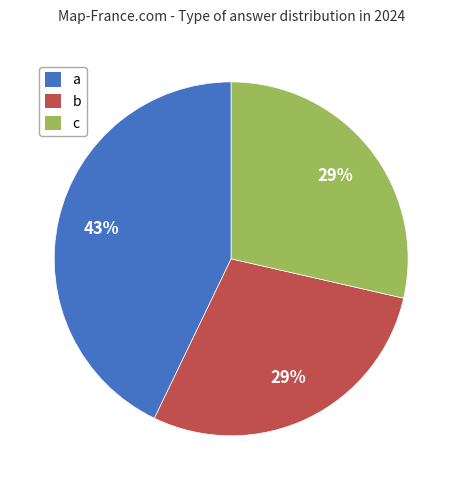

The b slice represents 23% of the pie. True or false?

False